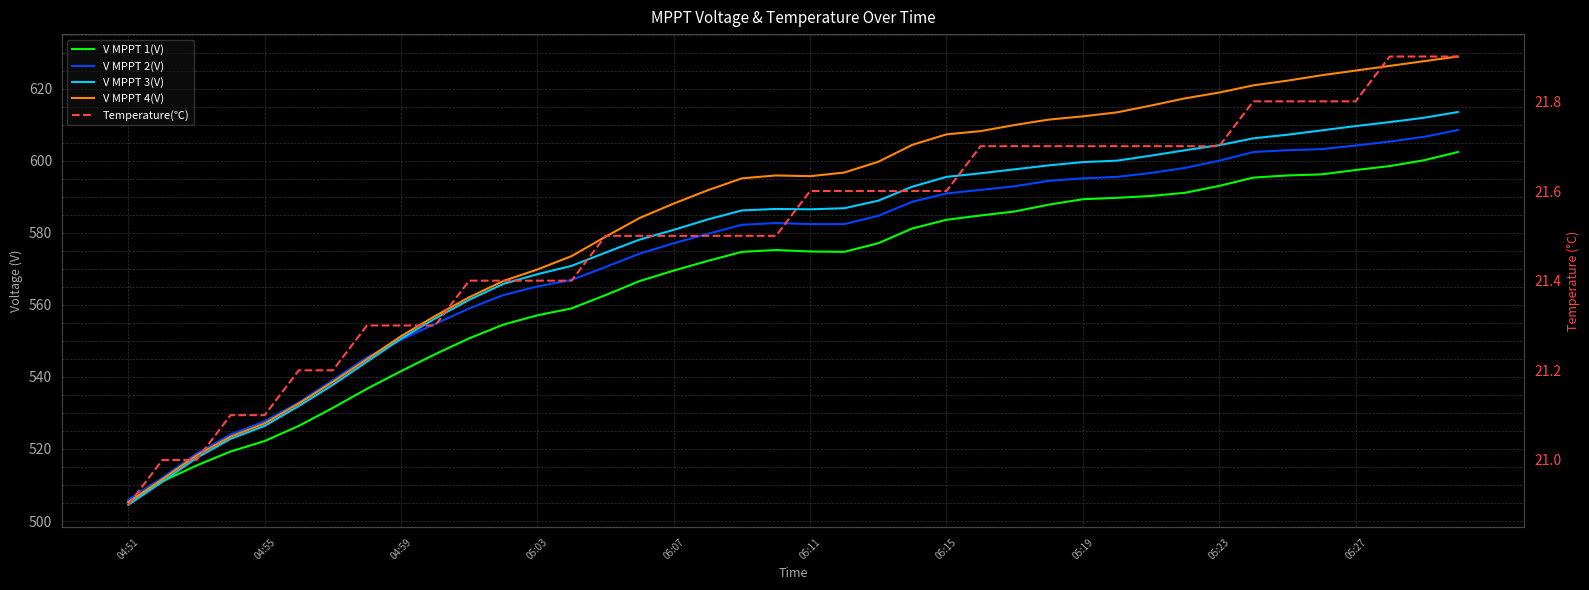

How many categories are shown in the chart?

40